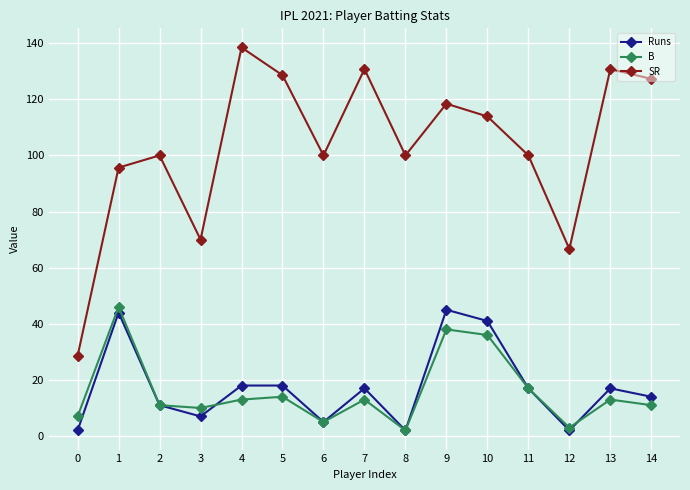

What is the smallest value displayed?

2.0